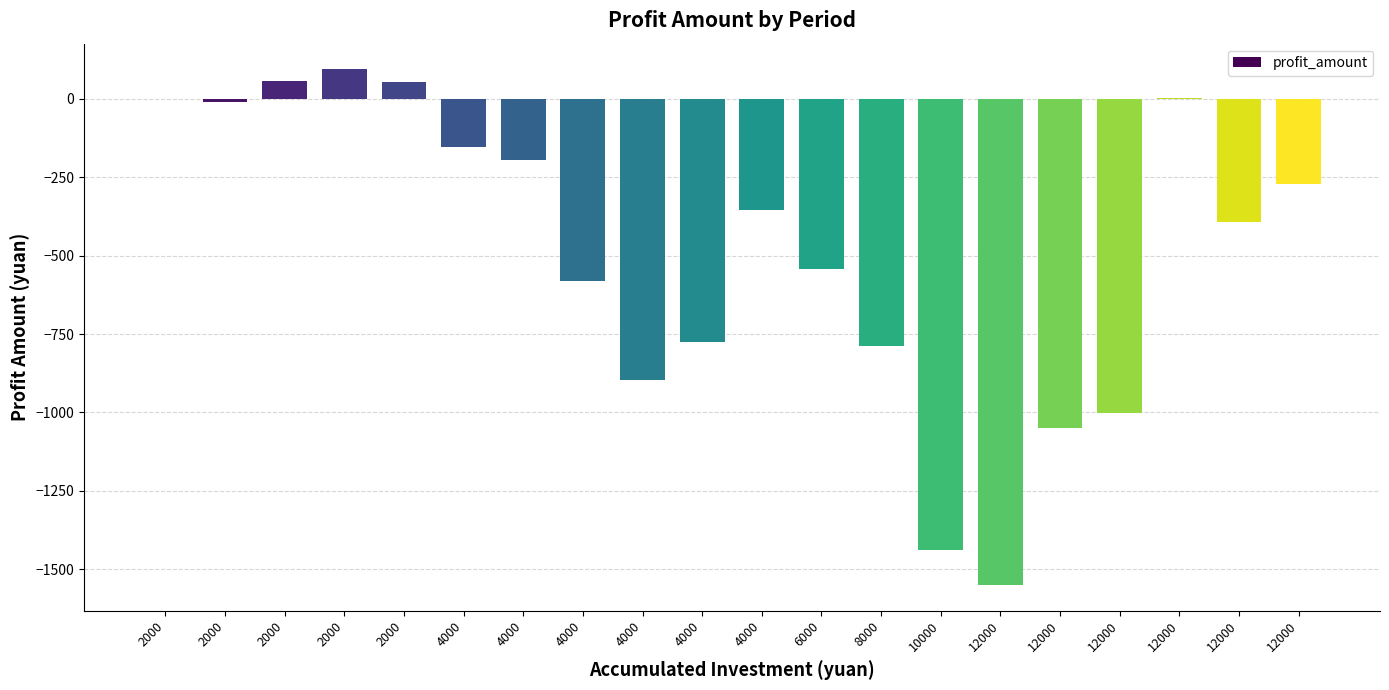

Where is the data nearest to the value -728?

4000